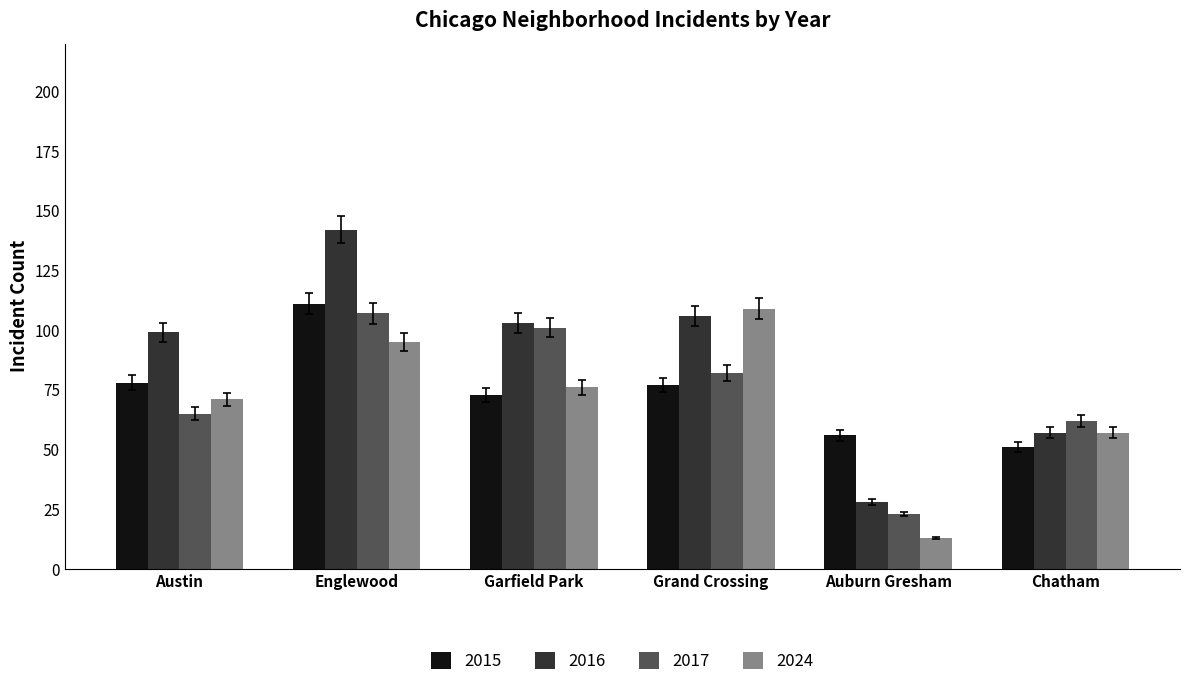

What is the label of the 6th bar from the left?

Chatham